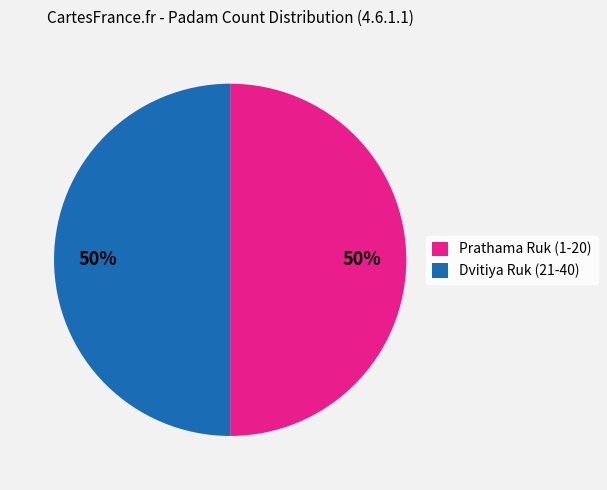

Approximately how many times larger is the value at Prathama Ruk (1-20) compared to Dvitiya Ruk (21-40)?

1.0